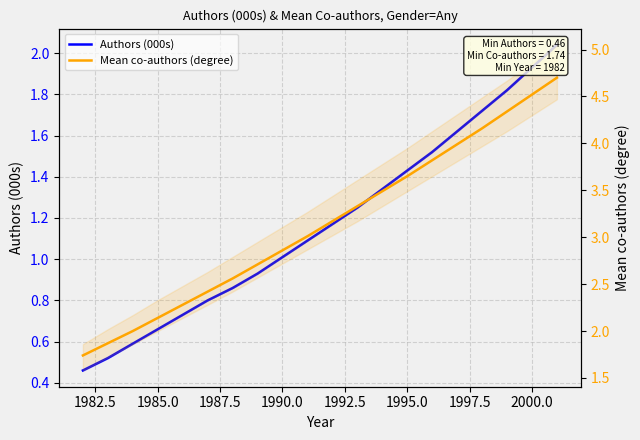

How many data points does each series have?

20